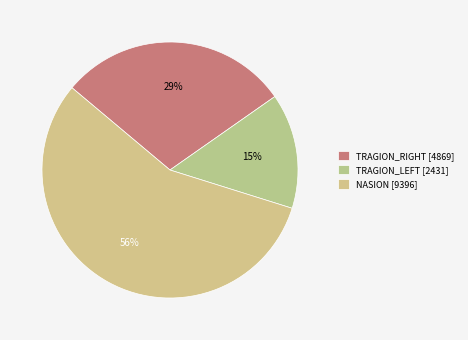

Is it true that TRAGION_RIGHT is 21% of the pie?

False